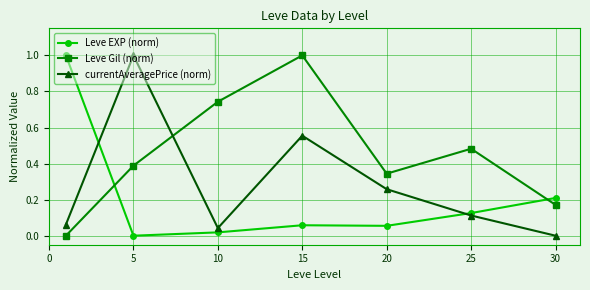

Does the chart display data point markers on the line(s)?

Yes